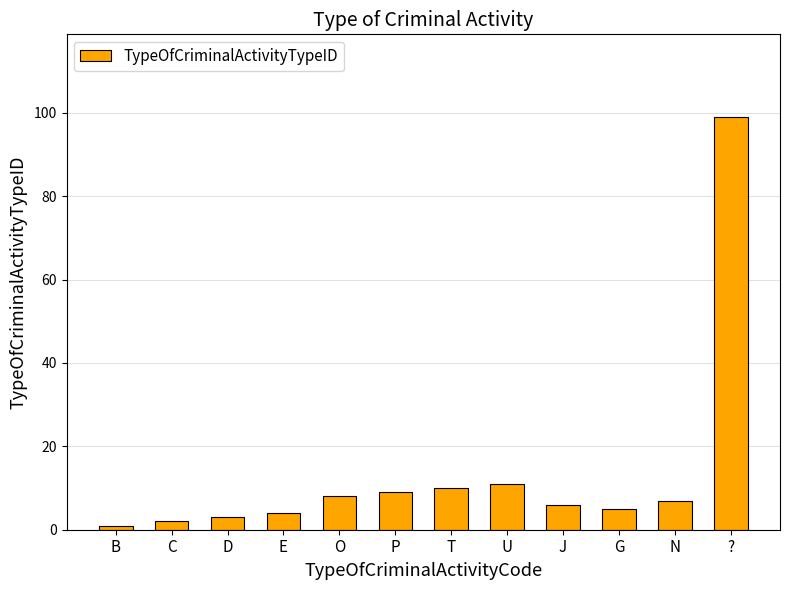

How many series are shown in this chart?

1